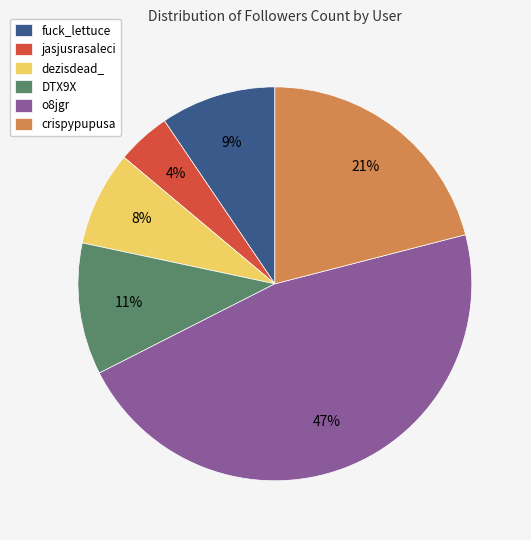

What percentage is the DTX9X slice, to the nearest percent?

11%